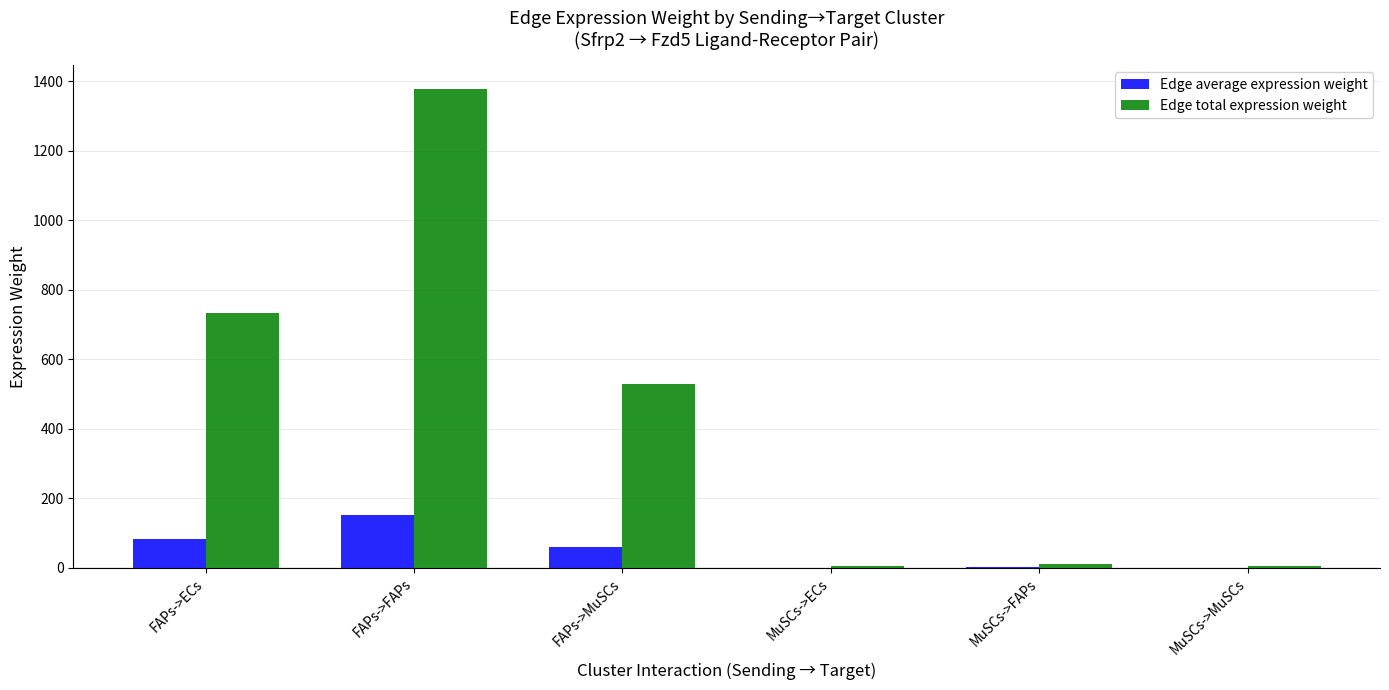

Does the chart contain stacked bars?

No